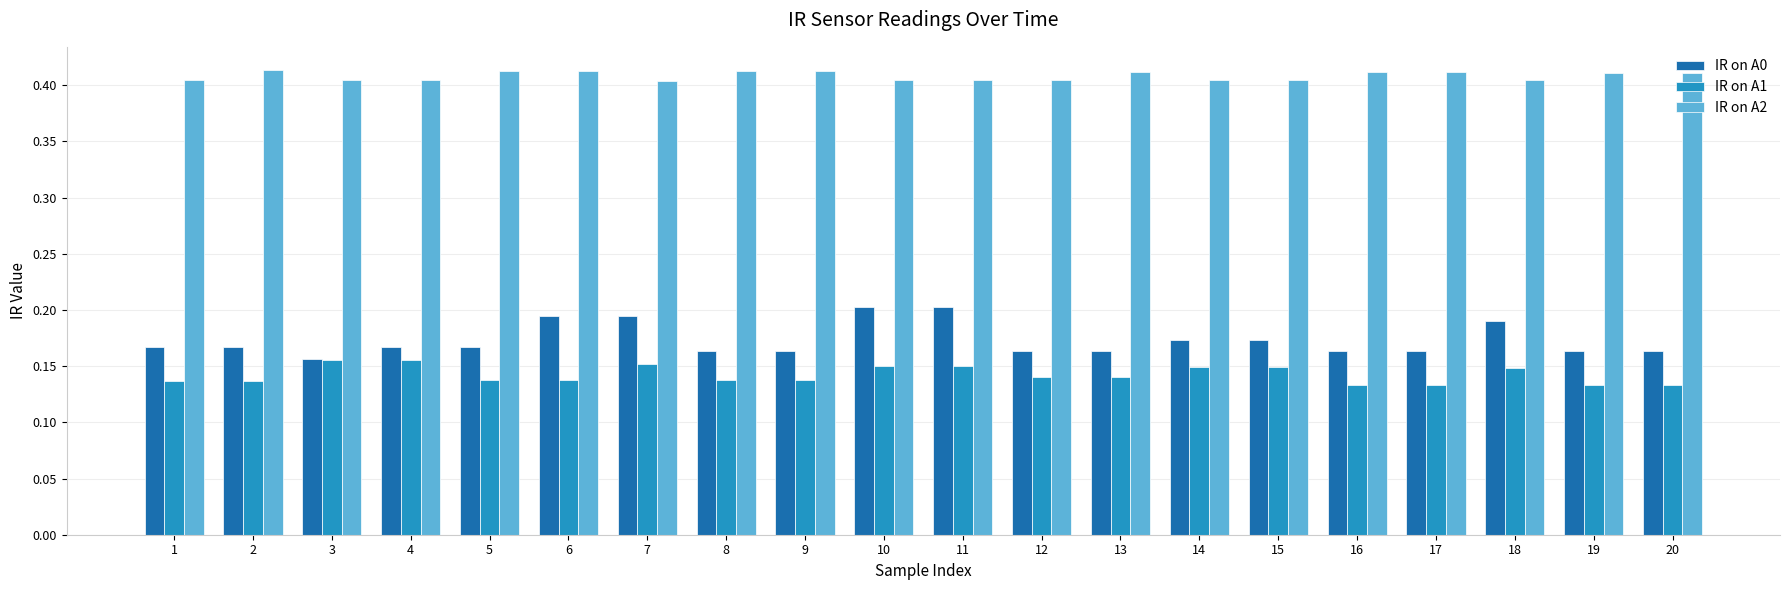

What is the total value across all series at 2?

0.7